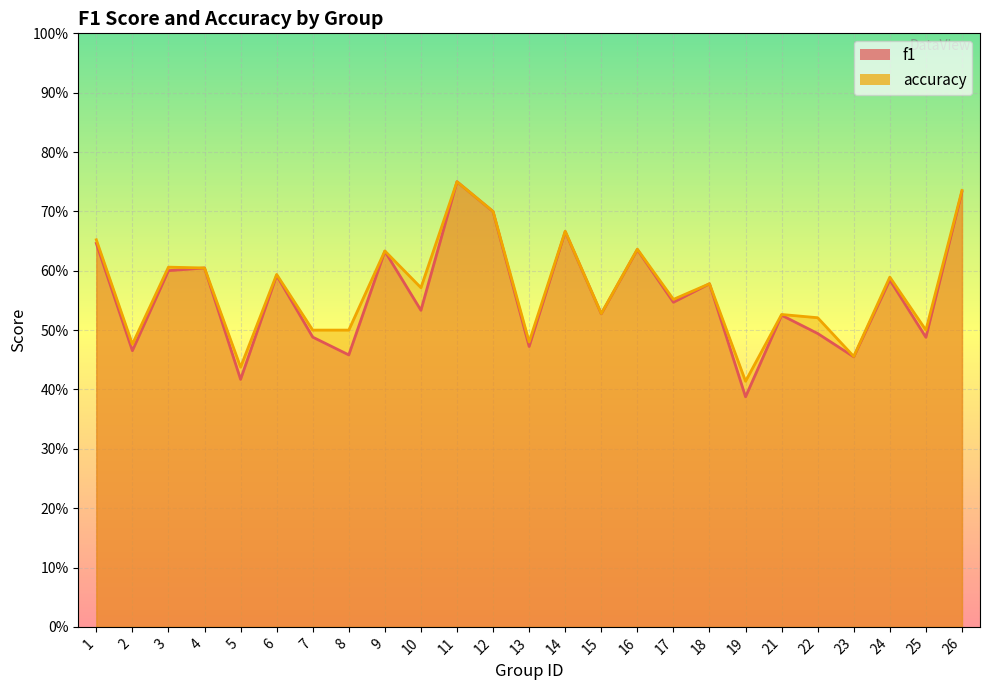

Which series has the largest total across all categories?

accuracy